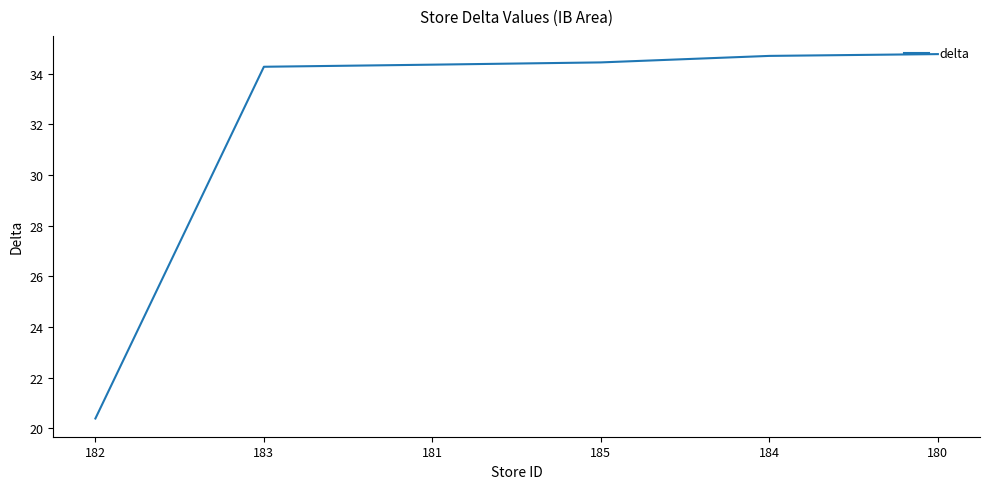

How many values are below 34?

1